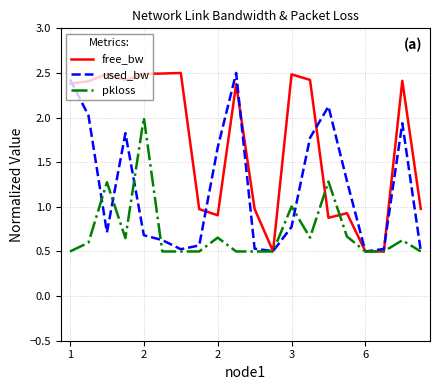

List the series in order of their overall mean, lowest first.

pkloss, used_bw, free_bw